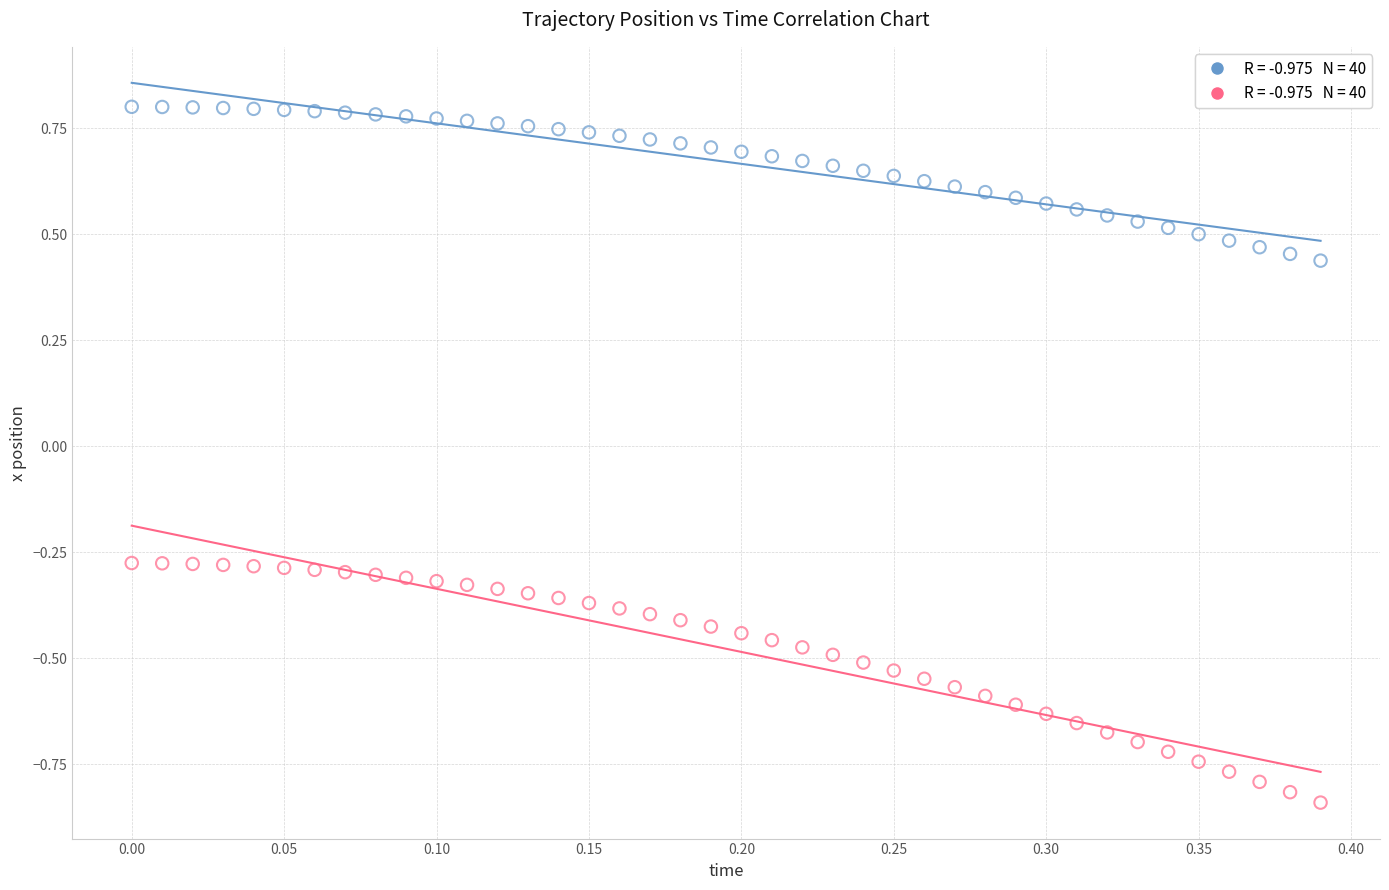

Across all data points, what is the range of Y values (max minus min)?

1.6